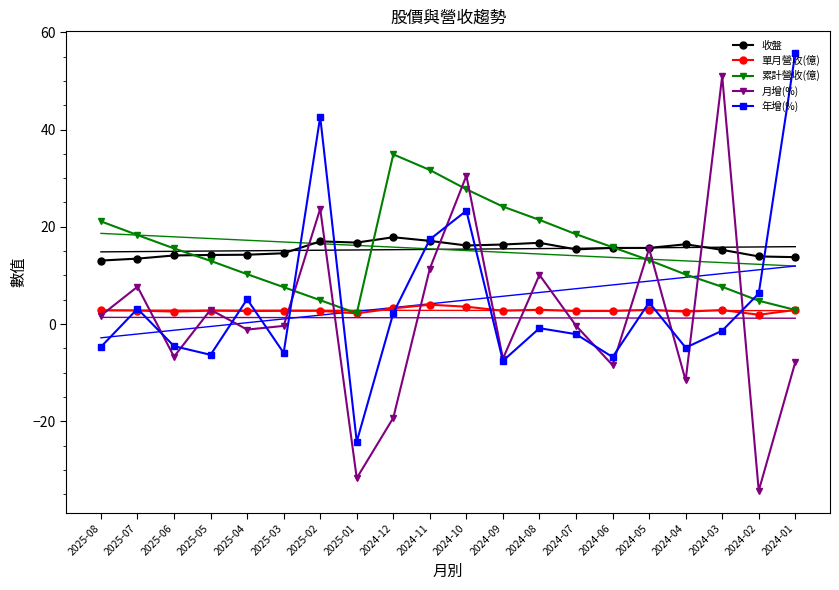

At which label does 年增(%) reach its minimum?

2025-01